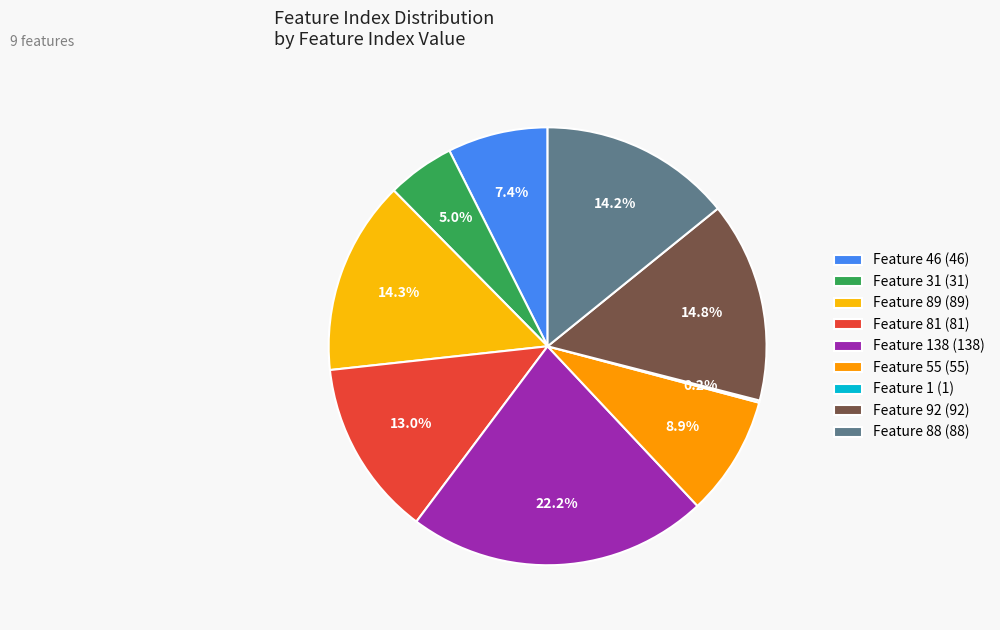

Which category has the smallest portion of the pie?

Feature 1